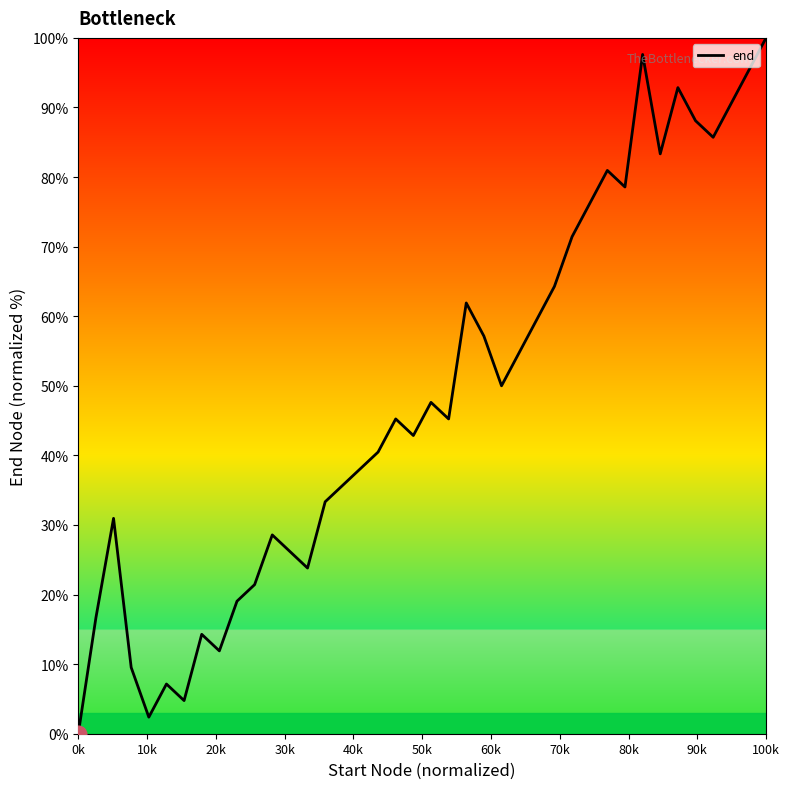

What is the average value?

48.3